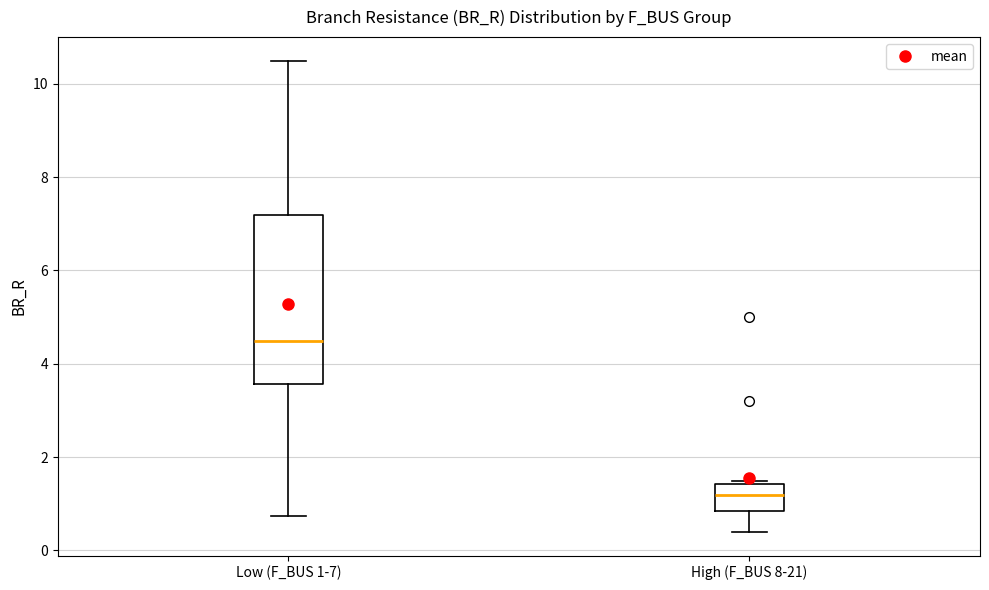

Reading left to right, read every box against the y-axis: the position of its median line, the range the box covers, and the ends of its whiskers. The values are not printed on the chart, so give them approximately, as read against the axis.

Low (F_BUS 1-7): median 4.4, box 3.6 to 7.2, whiskers 0.8 to 10.4
High (F_BUS 8-21): median 1.2, box 0.8 to 1.4, whiskers 0.4 to 1.4 (just above the box's upper edge)